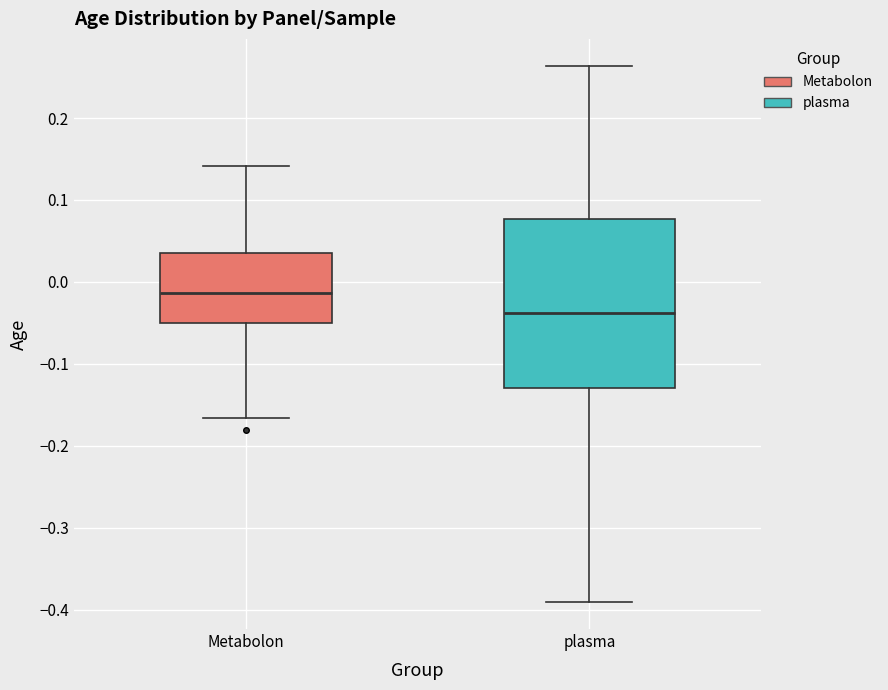

Which box has the highest median line?

Metabolon